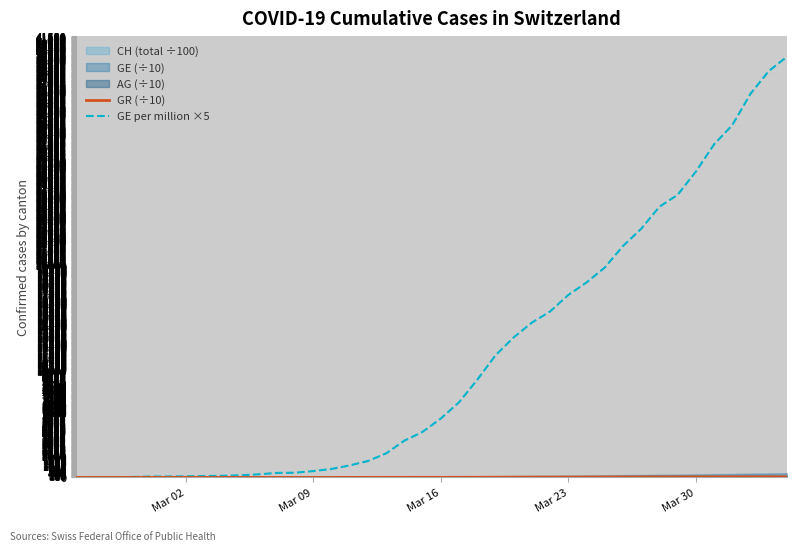

True or false: GE per million ×5 and GR (÷10) intersect in this chart.

False